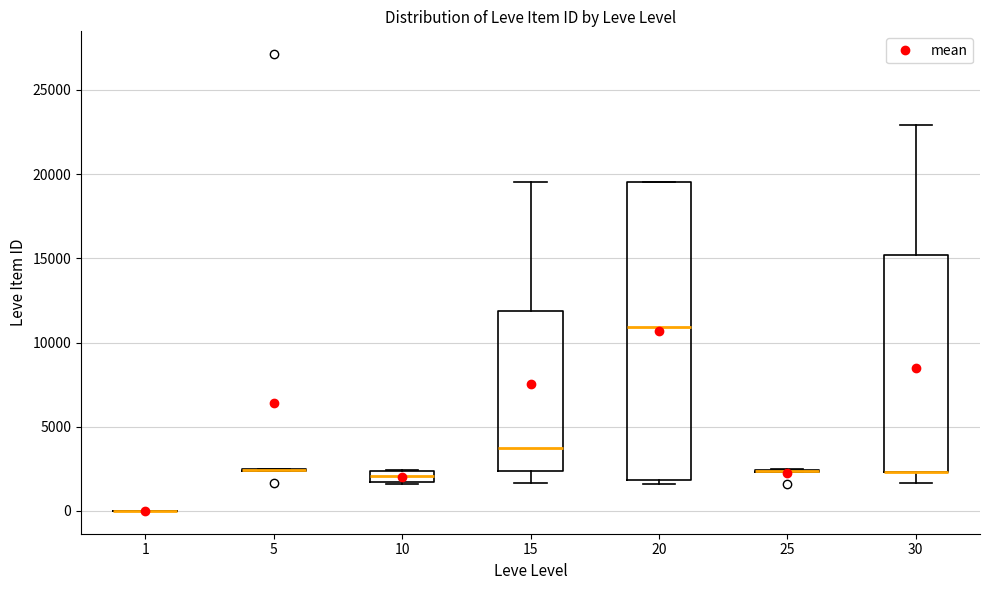

Comparing the boxes themselves (not the whiskers), which one is the tallest?

20